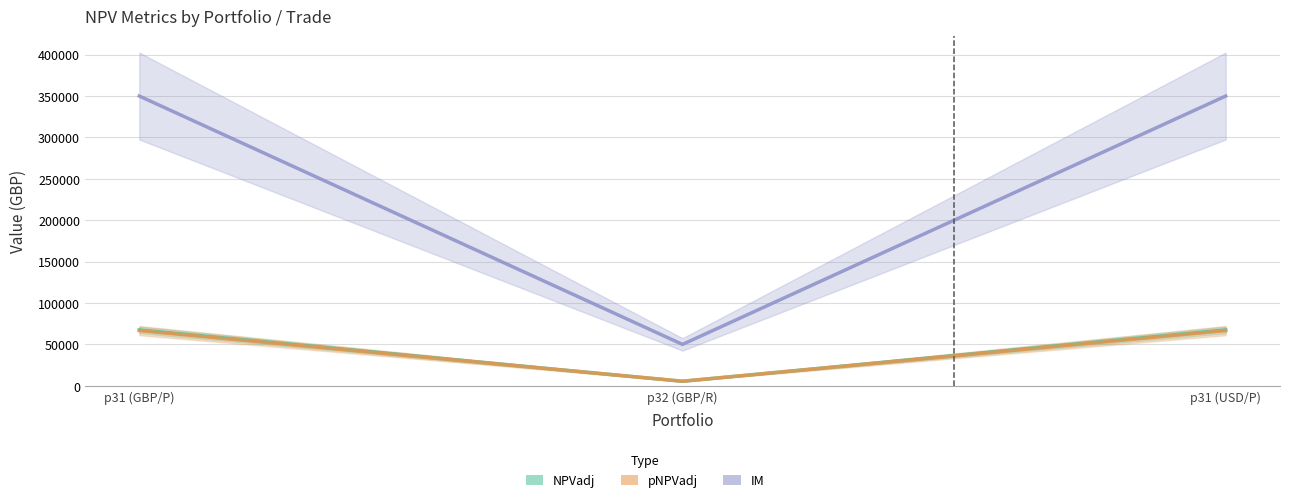

Which category has the highest value across all series?

p31 (GBP/P)